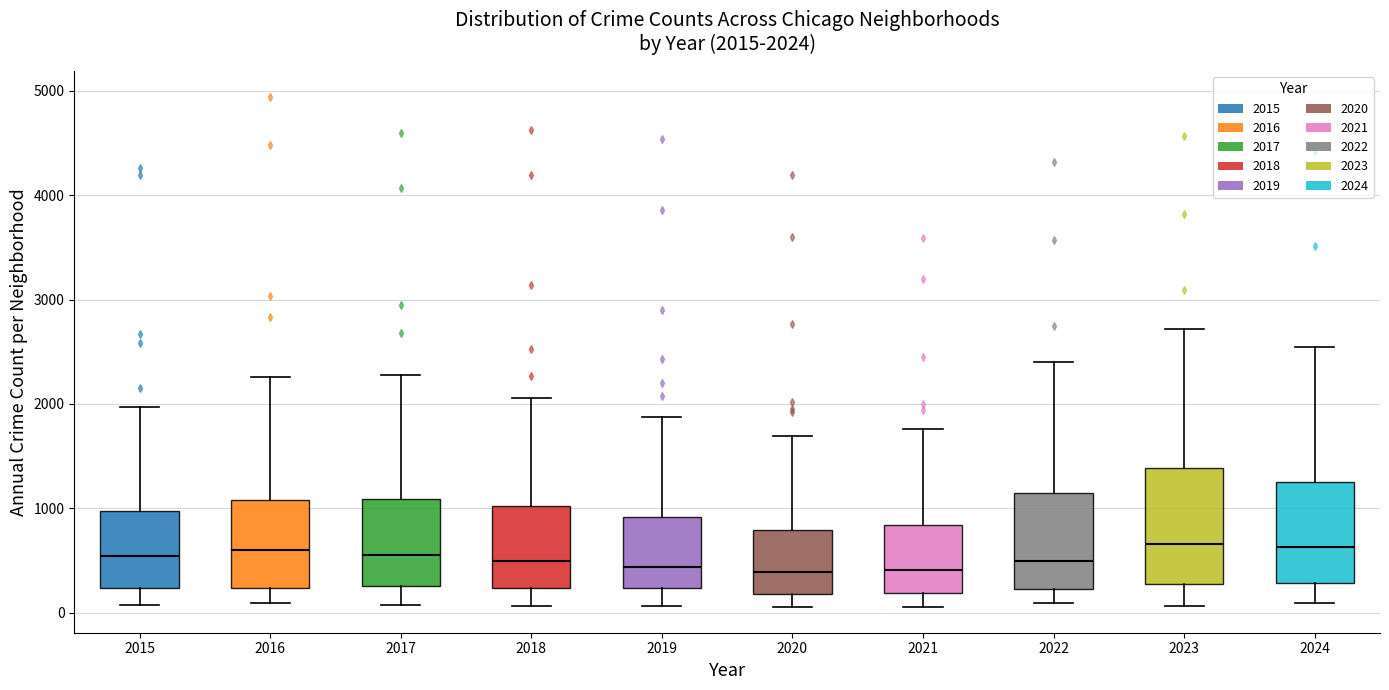

Comparing the boxes themselves (not the whiskers), which one is the tallest?

2023